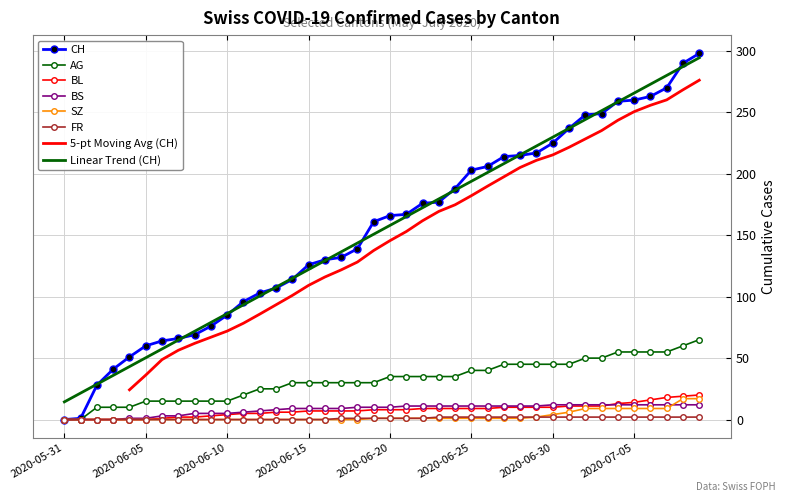

Rank the series at 2020-06-03 from lowest to highest value.

BL, BS, SZ, FR, AG, CH